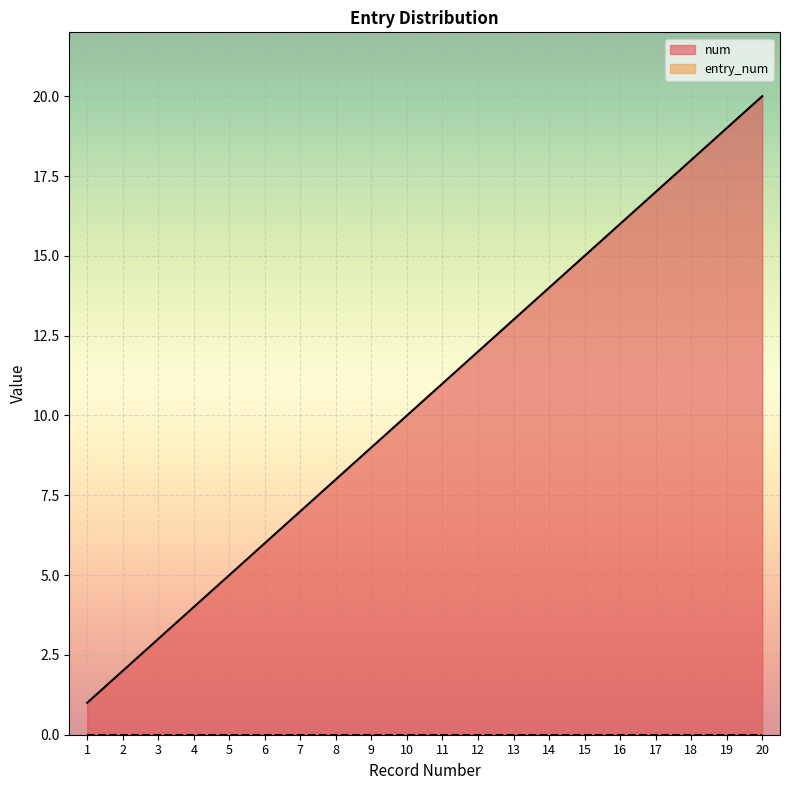

Rank the categories by value from highest to lowest.

20, 19, 18, 17, 16, 15, 14, 13, 12, 11, 10, 9, 8, 7, 6, 5, 4, 3, 2, 1